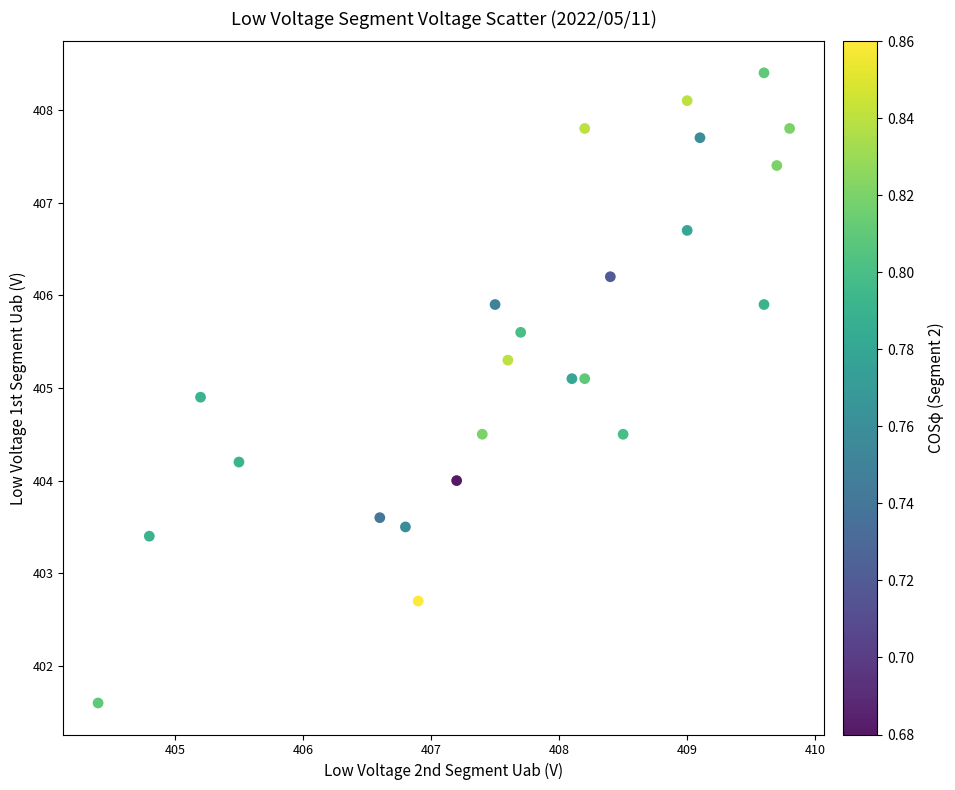

What is the range of X values (max minus min)?

5.4